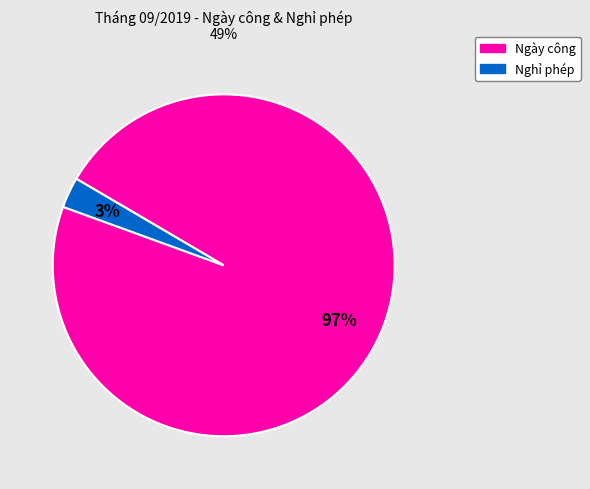

Does any single category account for the majority?

Yes